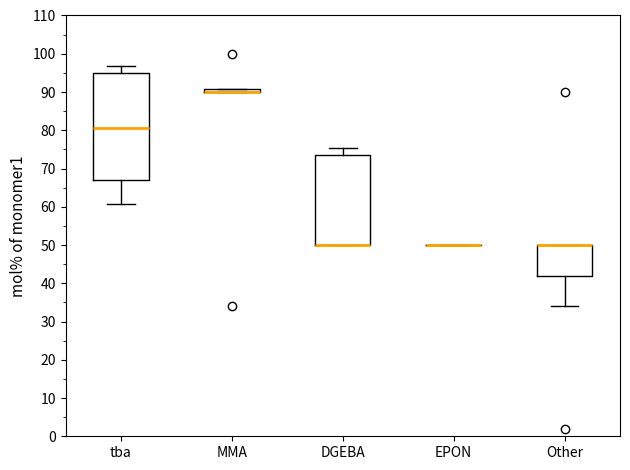

Comparing the boxes themselves (not the whiskers), which one is the tallest?

tba